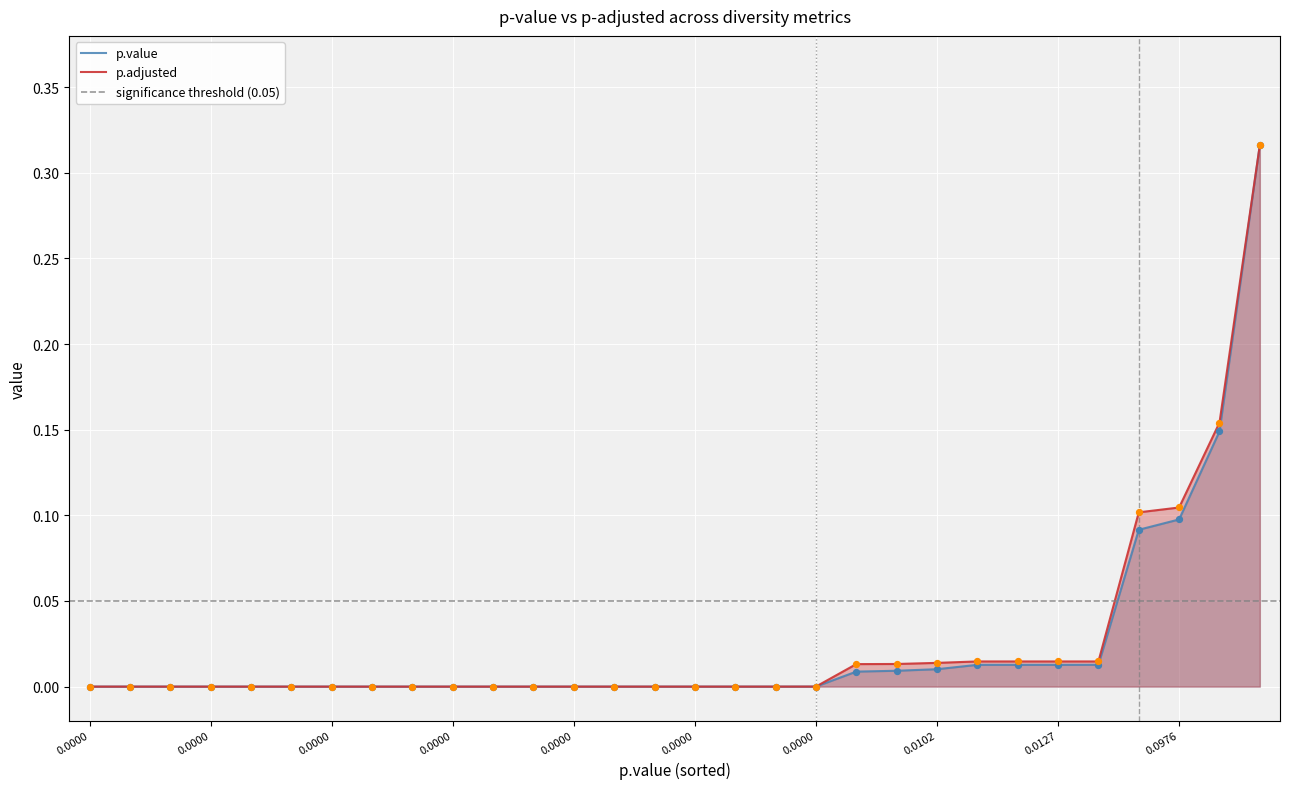

Is the value of p.adjusted at margalef-donor-CDIpre greater than the value of p.value at chao1-donor-CDIpre?

No